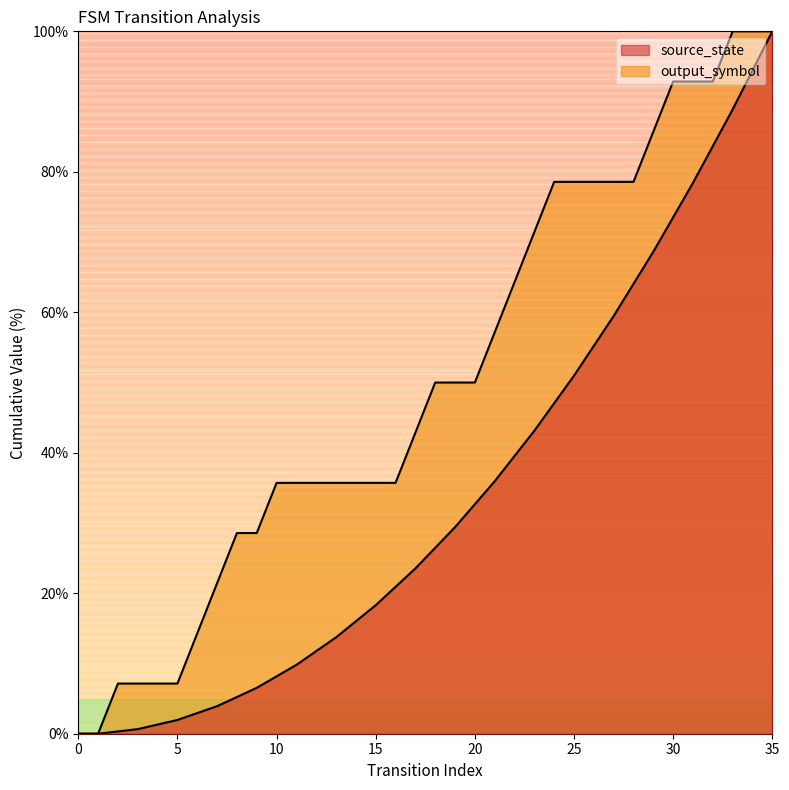

What is the change in value from 19 to 26?

+28.6